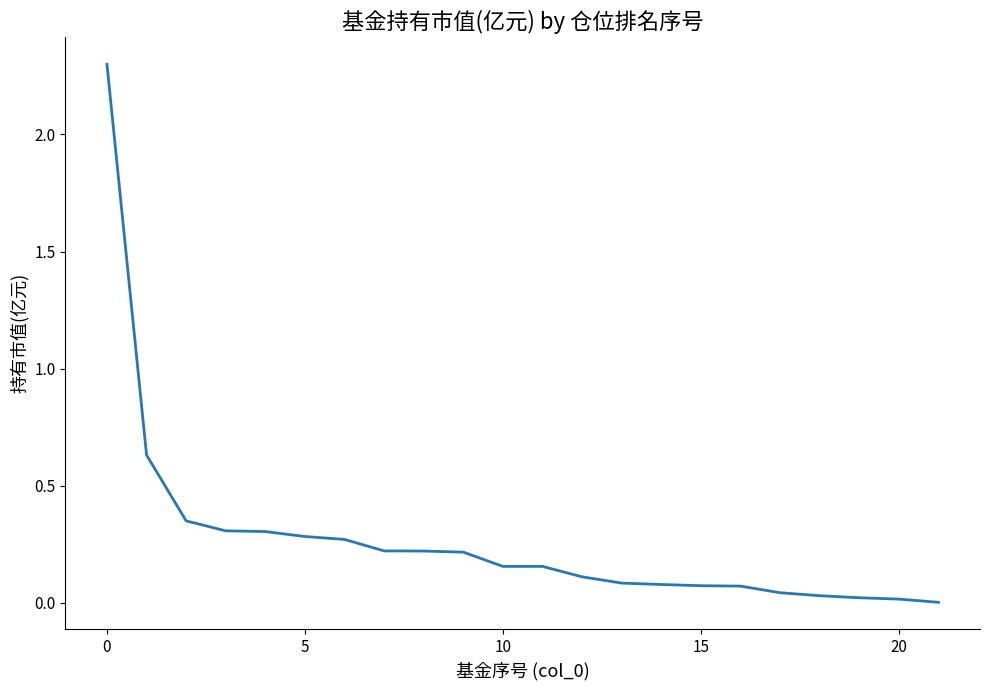

What is the difference between the maximum and minimum values?

2.3